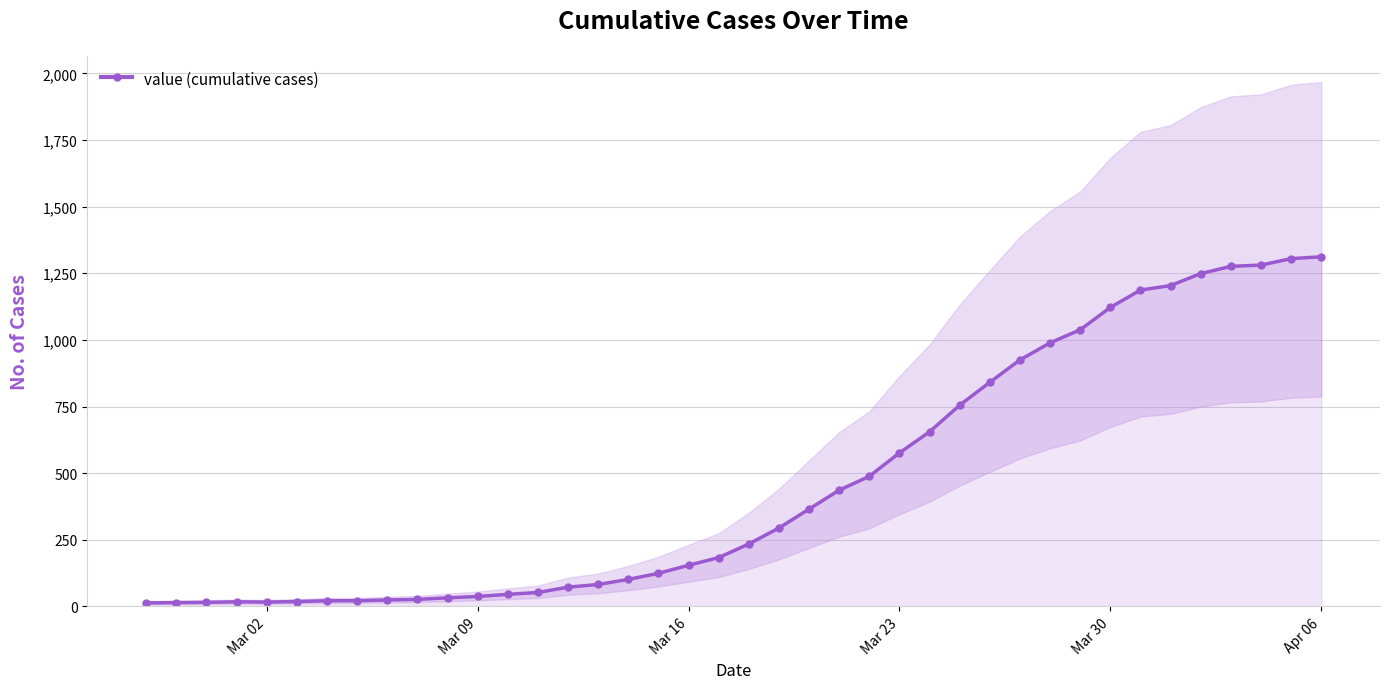

Reading right to left, list all the values displayed in this chart.

1312	1305	1281	1276	1249	1204	1187	1122	1038	989	925	841	755	655	576	488	436	365	294	234	183	154	124	101	82	72	52	45	37	32	26	24	21	21	18	16	17	15	14	13